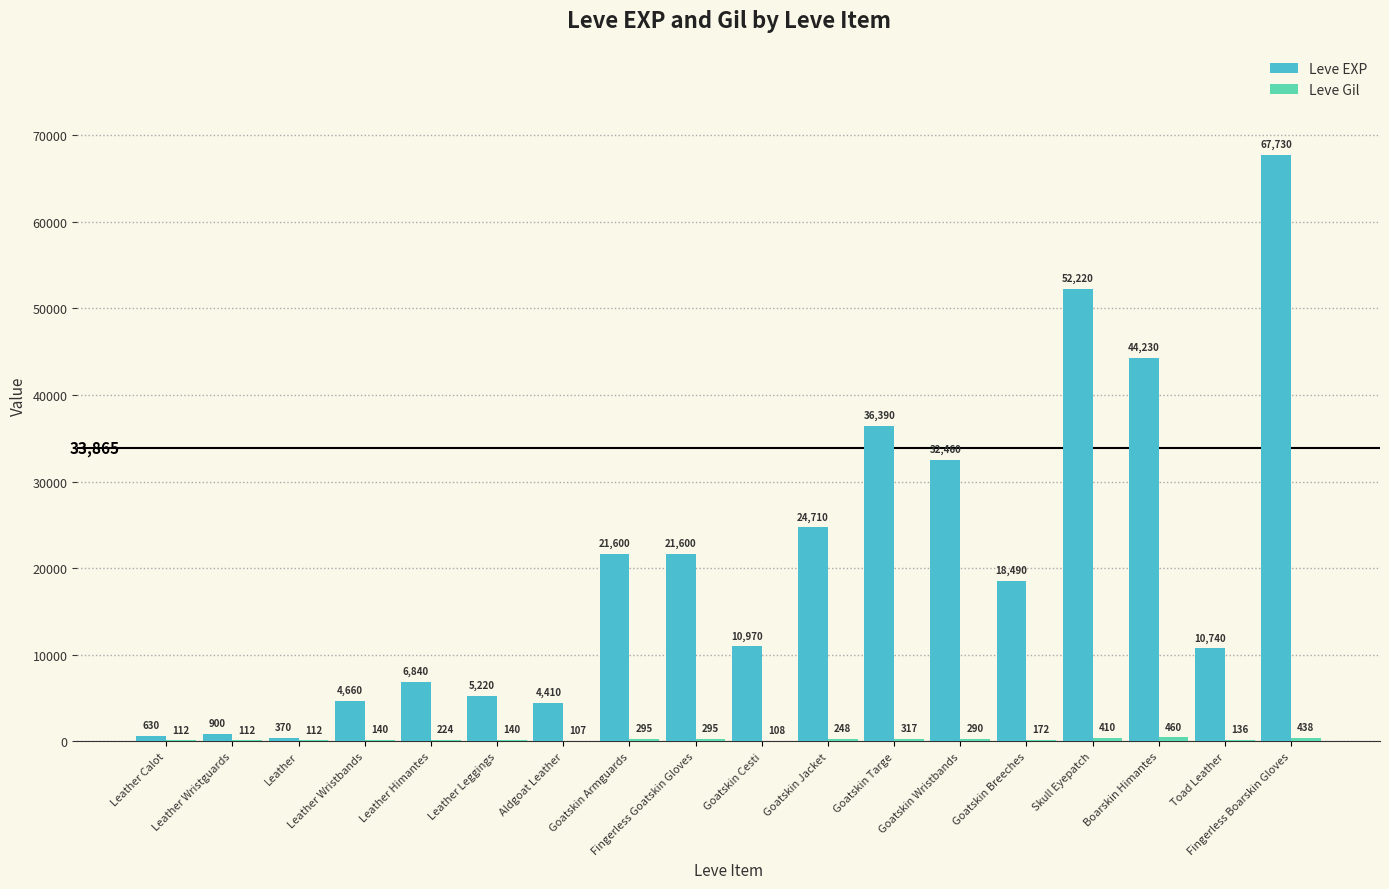

How many categories are shown in the chart?

18